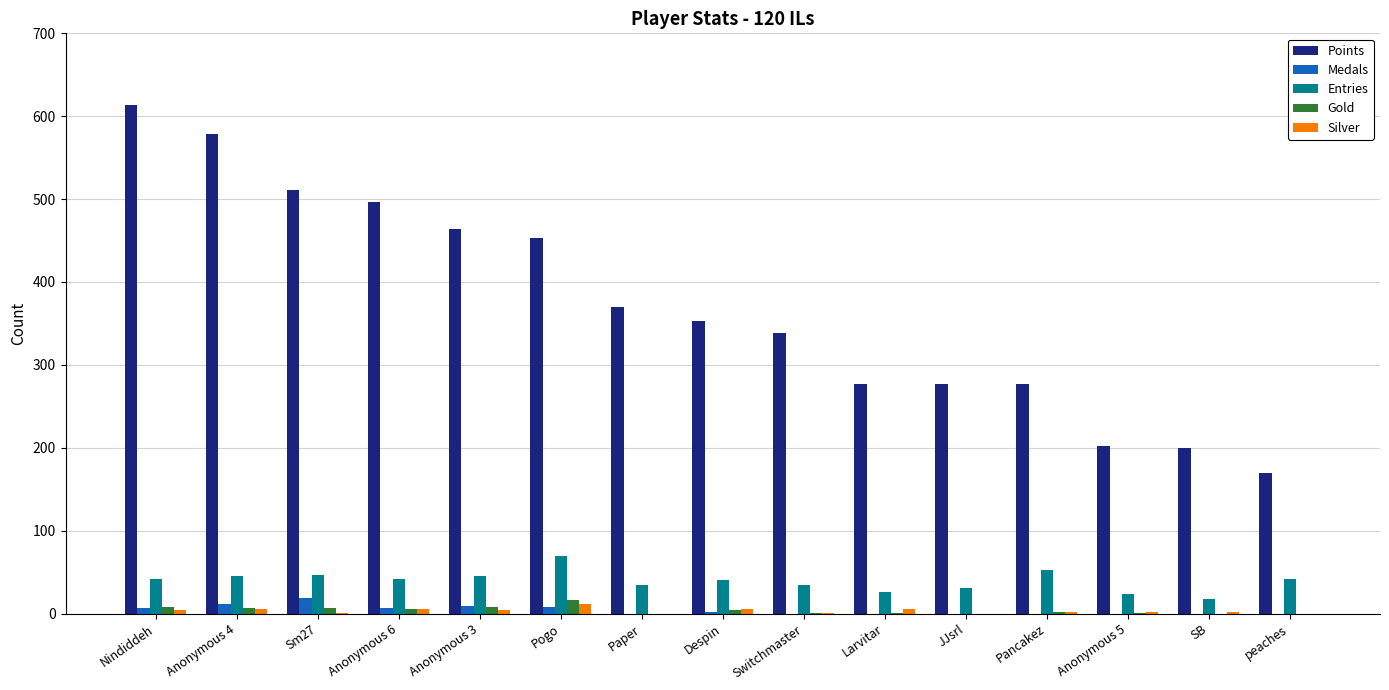

What are all the series names shown in the legend?

Points, Medals, Entries, Gold, Silver